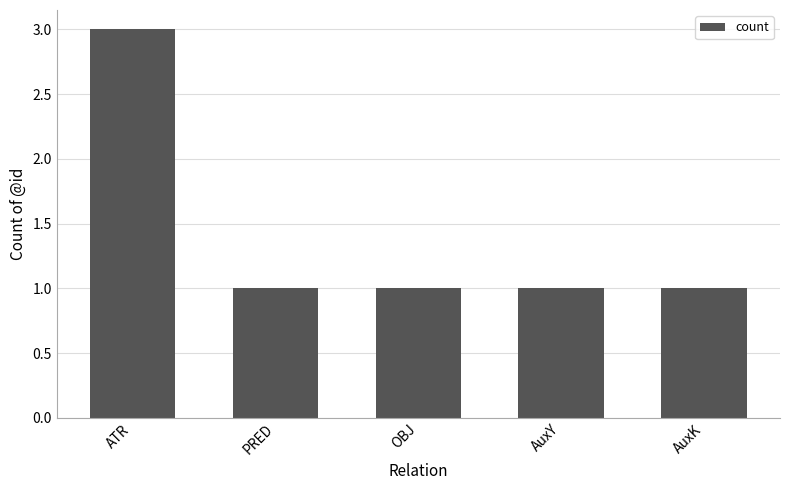

True or false: the data shows 3 at ATR.

True